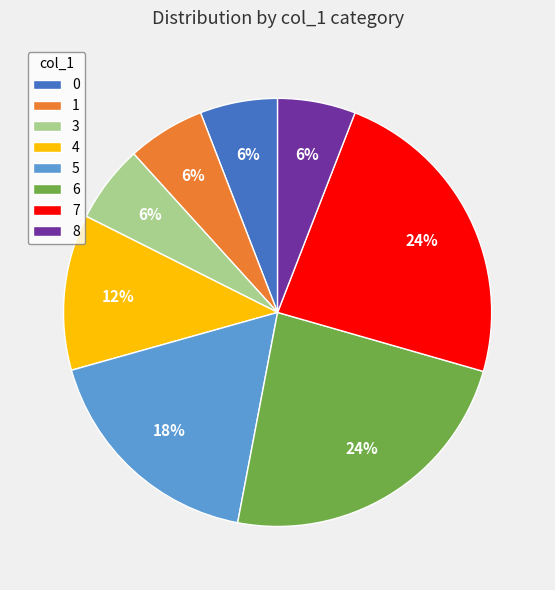

Approximately how many times larger is the value at 5 compared to 4?

1.5